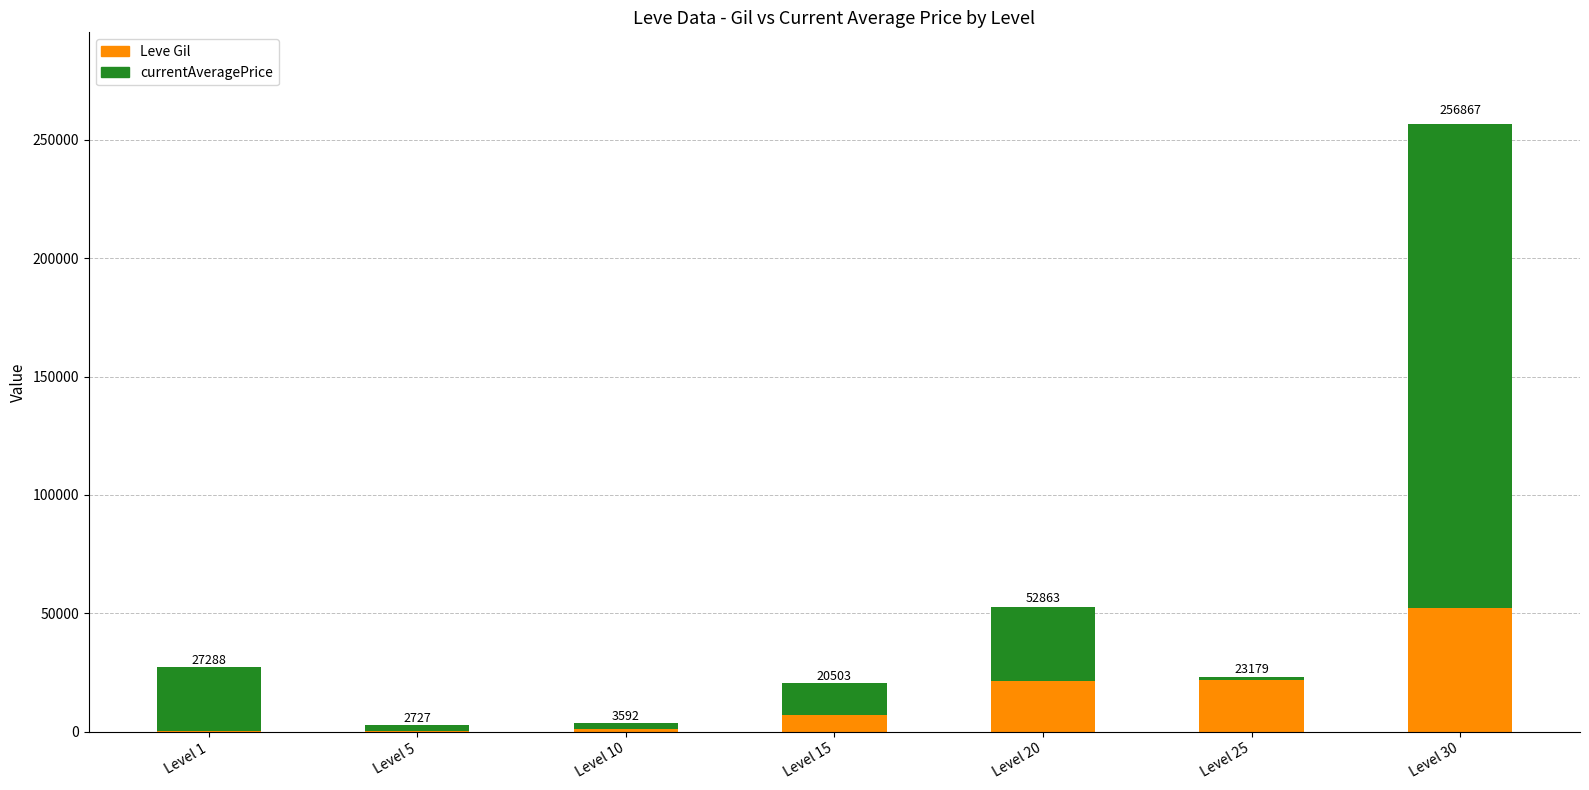

Does the chart contain stacked bars?

Yes